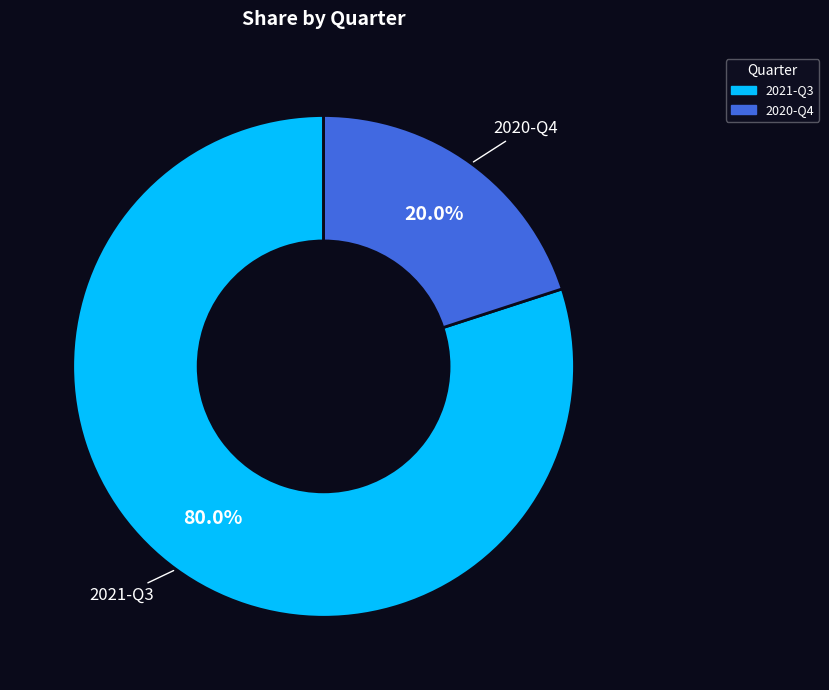

Combined, what portion of the pie is 2021-Q3 and 2020-Q4?

100.0%